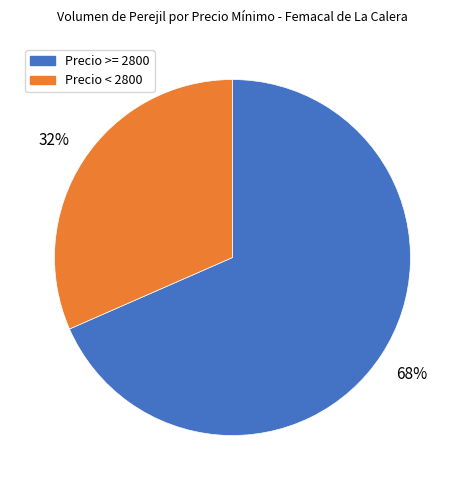

Is there a majority slice in this chart?

Yes